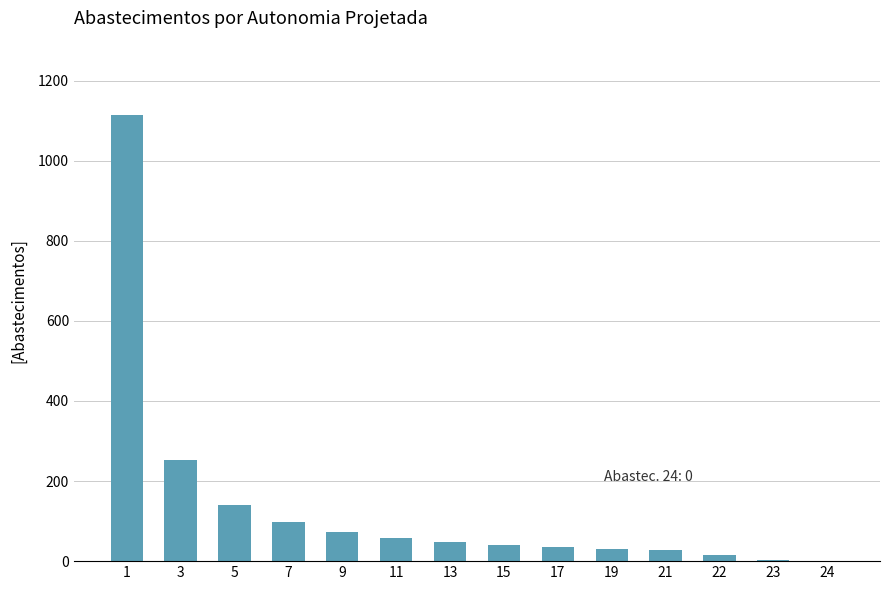

What is the maximum value shown in the chart?

1114